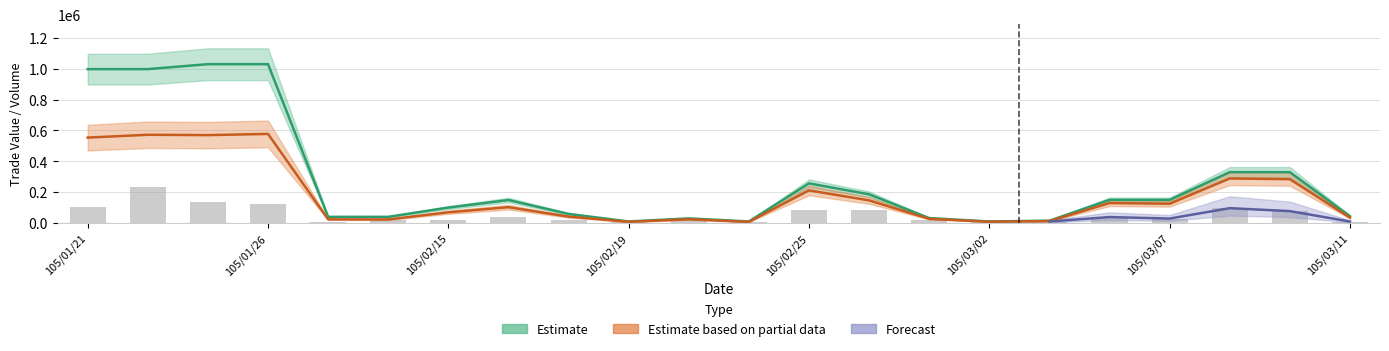

Reading left to right, list all the values displayed in this chart.

col_1: 998000	998000	1030000	1030000	40000	40000	100000	149000	59000	10000	30000	10000	257000	186000	32000	10000	15000	150000	150000	330000	330000	44000
col_2: 553890	572260	570040	577800	23600	23000	69500	102770	41400	7800	24300	7200	211600	146730	26980	8400	12600	129500	125000	288900	284250	34760
col_8: 105930	231120	134820	125190	9630	19260	19260	38520	19260	9630	28890	9630	86670	86670	19260	9630	9630	38520	28890	96300	77040	9630